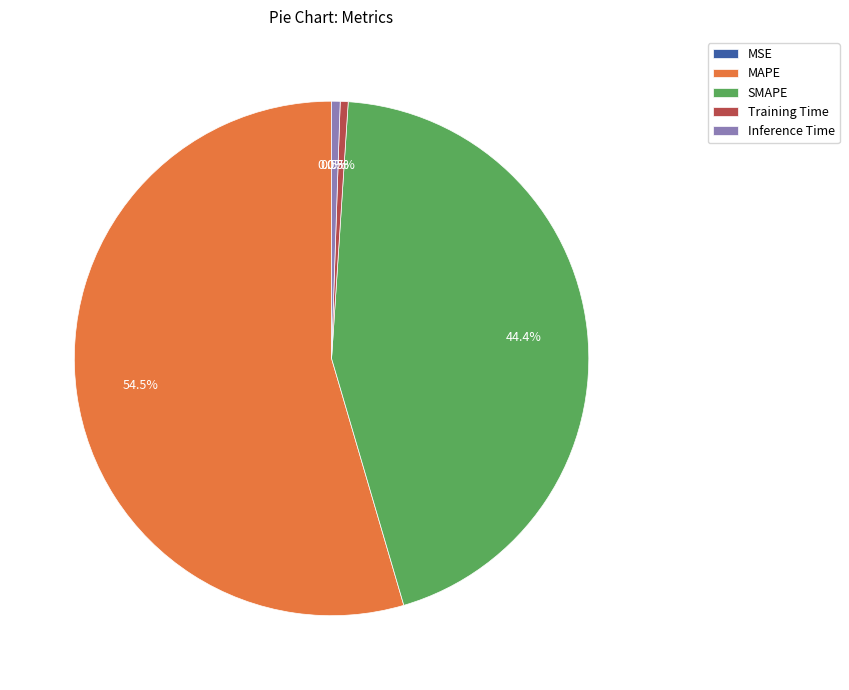

To the nearest percent, what is the difference between the largest and smallest slice percentages?

55%